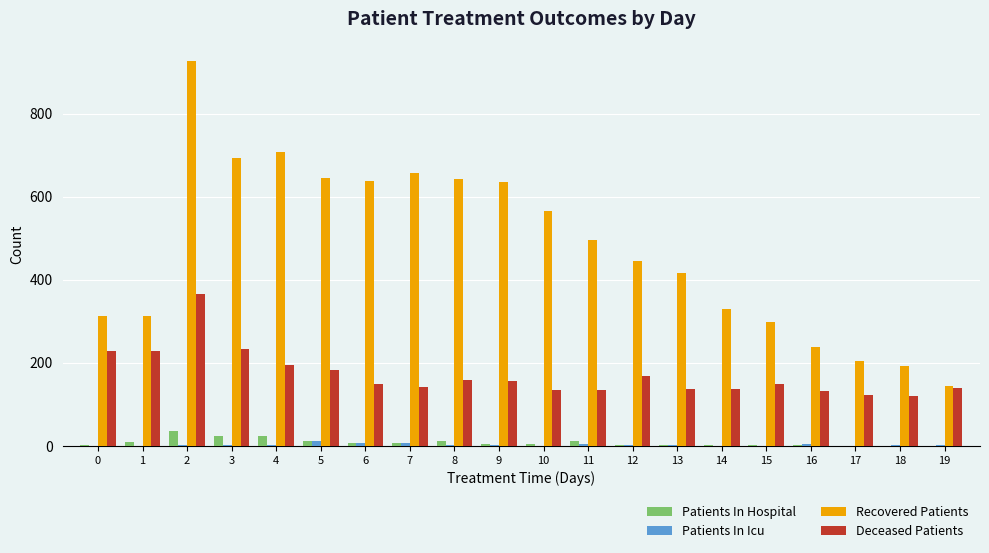

What is the total value across all series at 1?

552